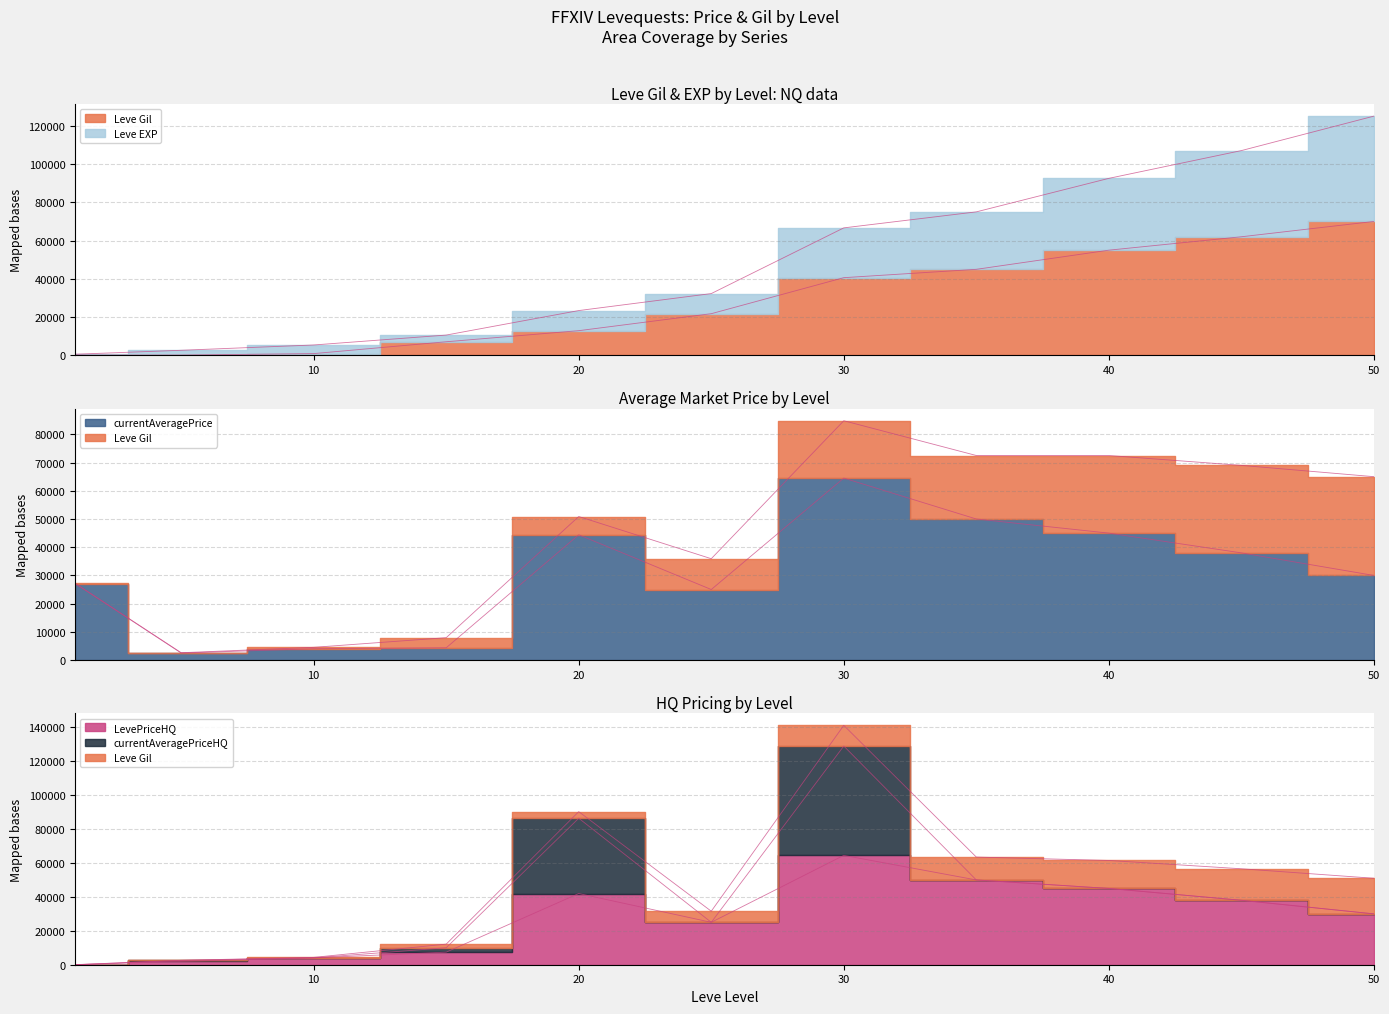

True or false: LevePriceHQ and Leve Gil cross at least once.

True